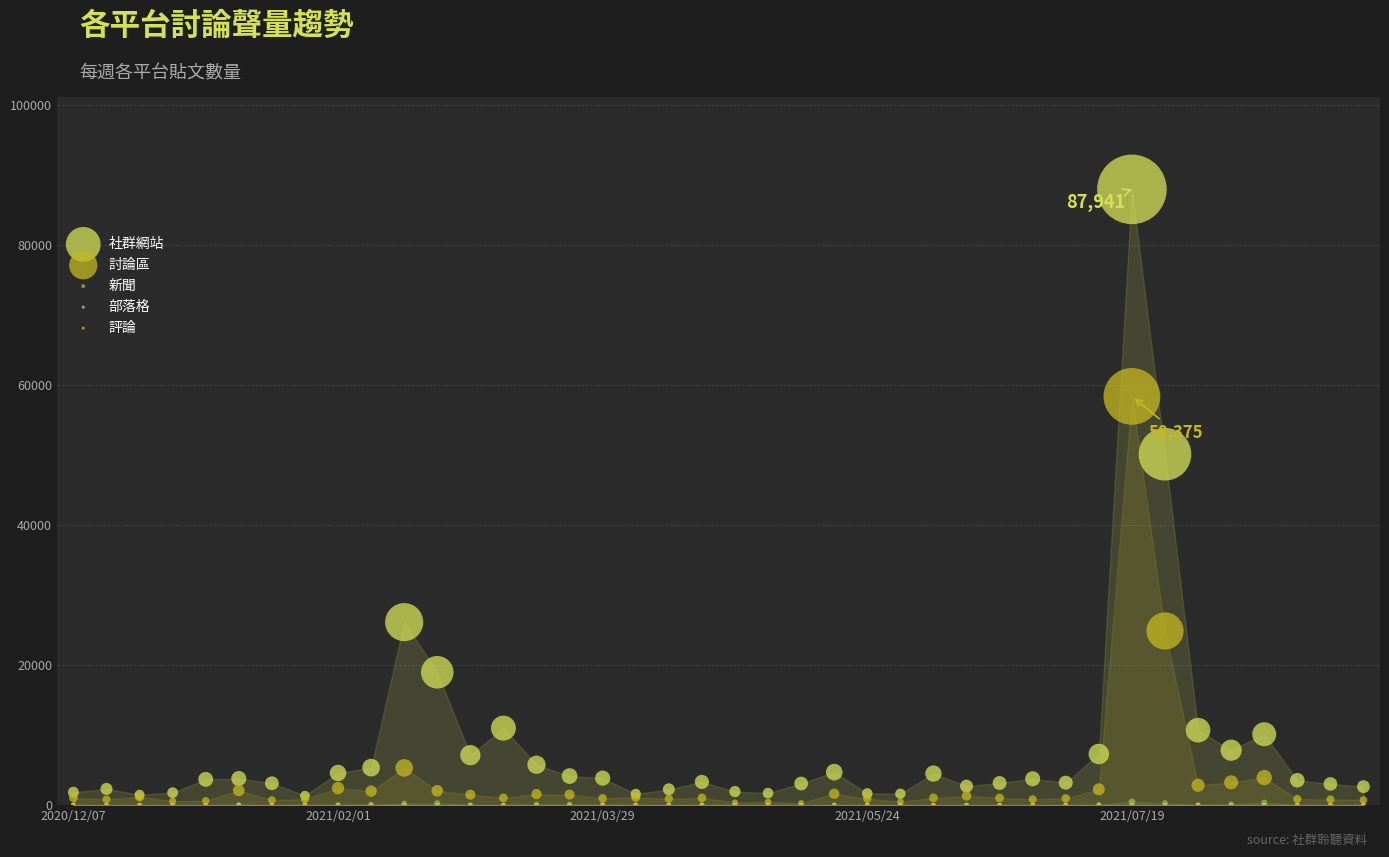

What are all the series names shown in the legend?

社群網站, 討論區, 新聞, 部落格, 評論